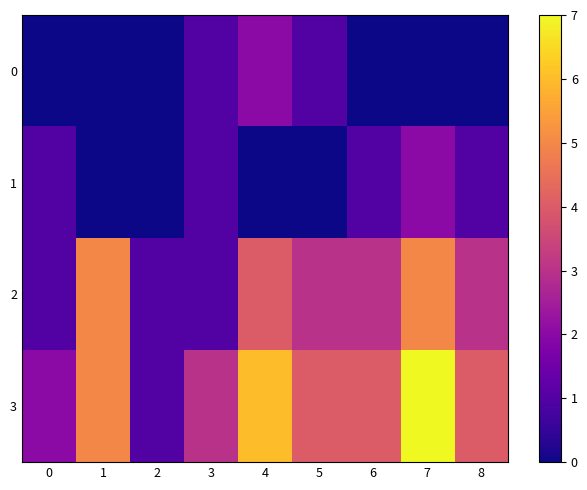

What is the difference between the highest and lowest values at 7?

7